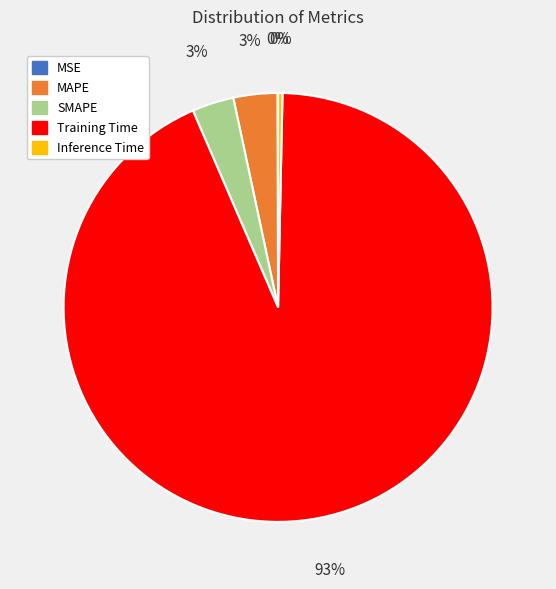

To the nearest percent, what is the average slice percentage?

20%